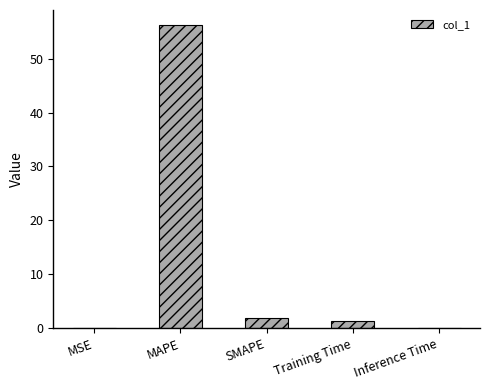

Between Training Time and MSE, which is larger?

Training Time